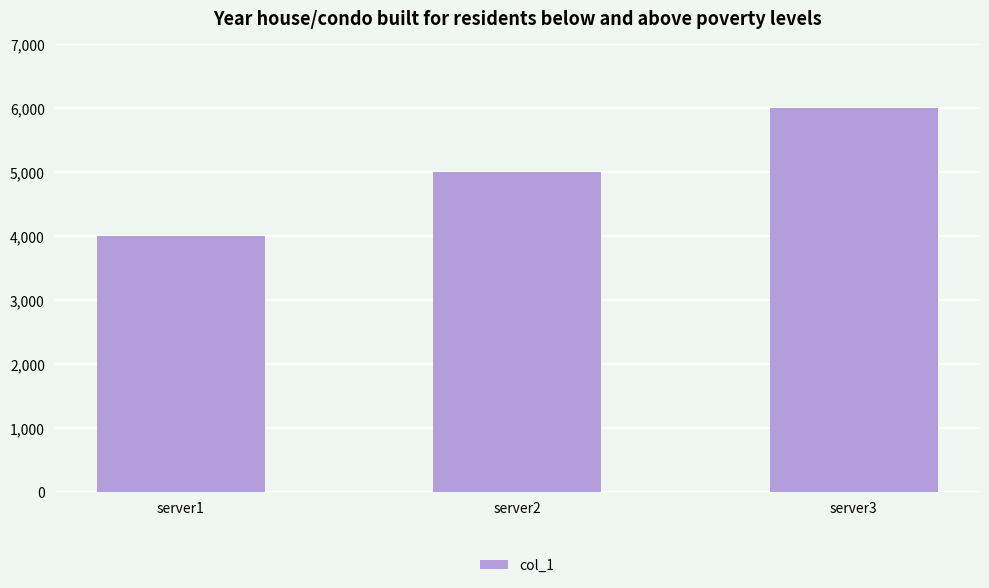

Rank the categories by value from highest to lowest.

server3, server2, server1